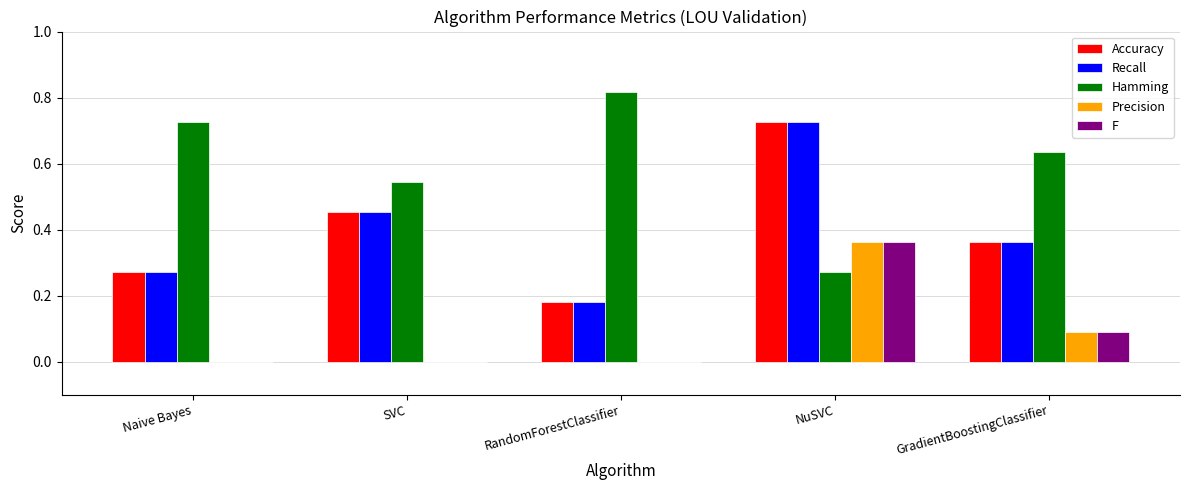

Which category has the highest value in the Hamming series?

RandomForestClassifier